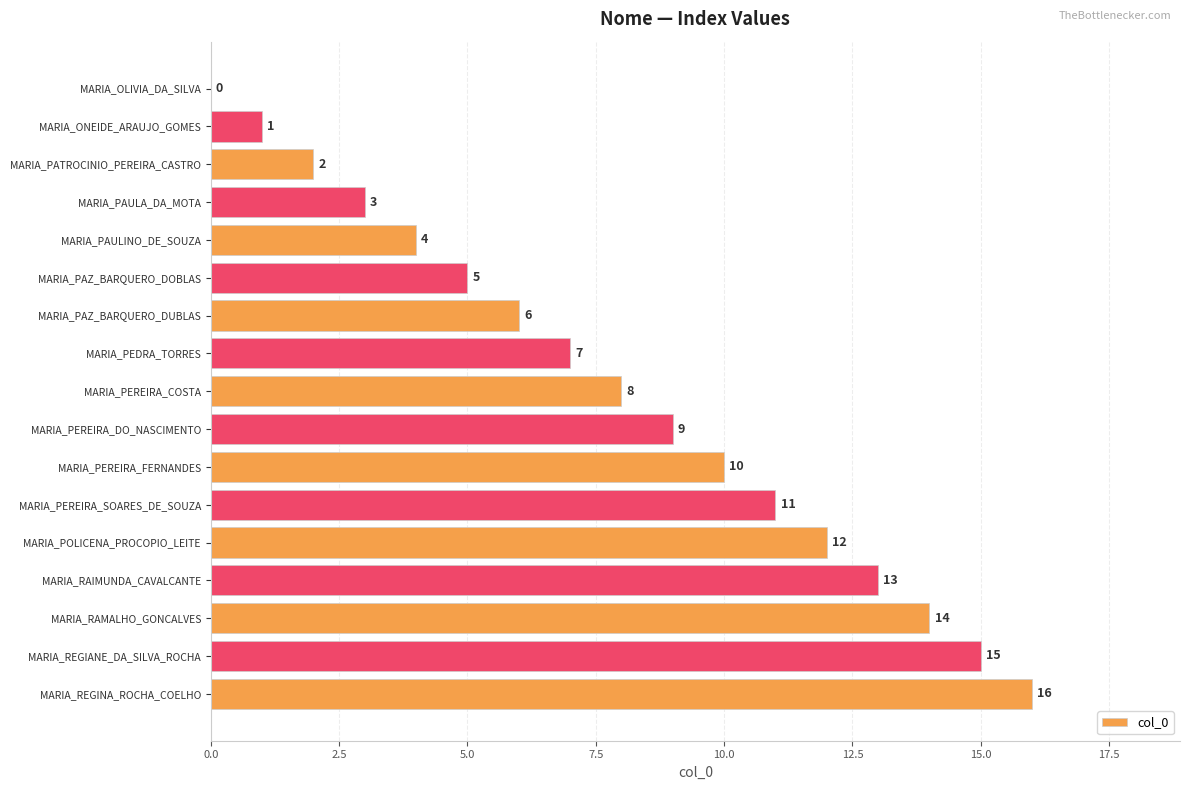

What is the change in value from MARIA_ONEIDE_ARAUJO_GOMES to MARIA_PEREIRA_SOARES_DE_SOUZA?

+10